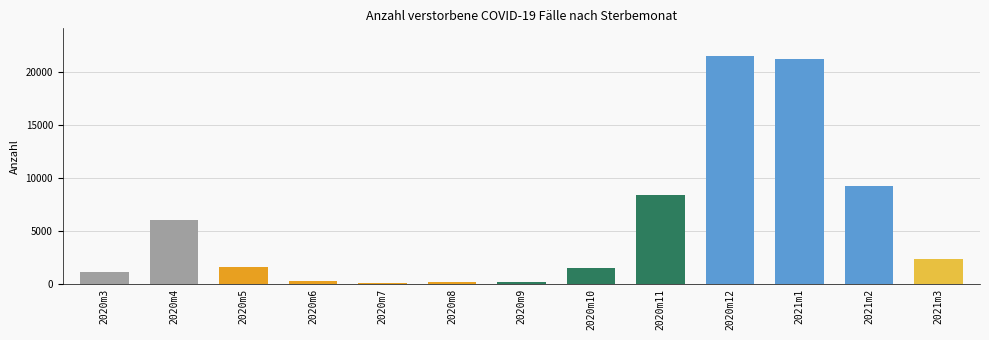

How many distinct data groups are displayed?

1